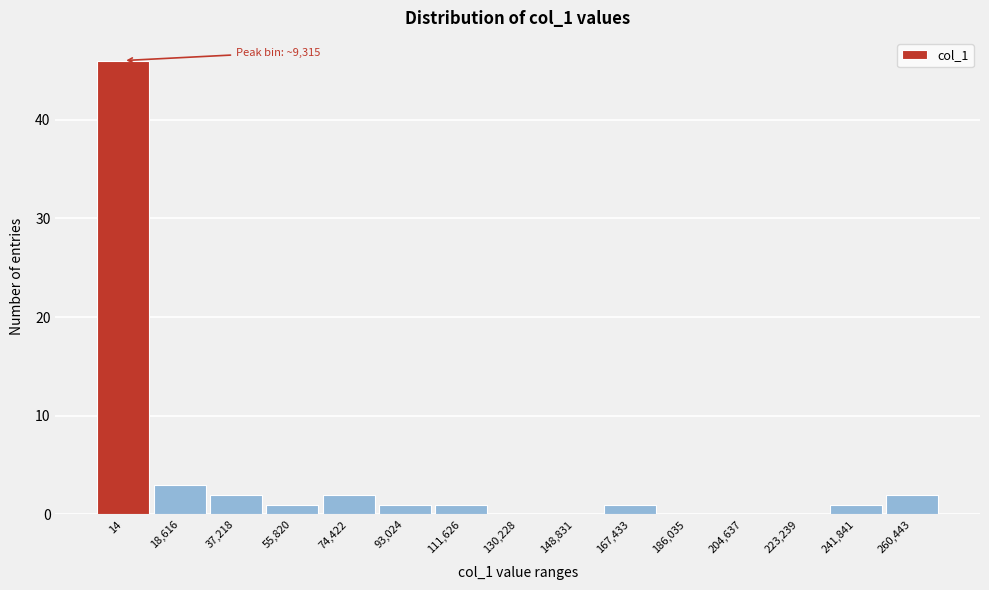

Reading left to right, extract all data points from this chart.

14=46	18,616=3	37,218=2	55,820=1	74,422=2	93,024=1	111,626=1	130,228=0	148,831=0	167,433=1	186,035=0	204,637=0	223,239=0	241,841=1	260,443=2